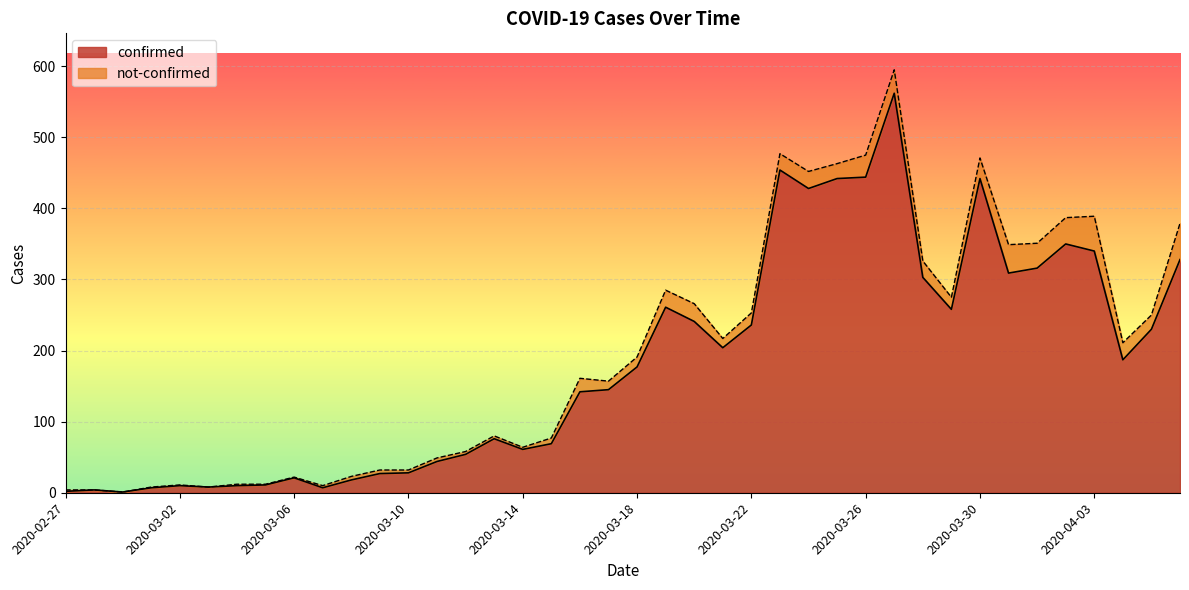

Reading left to right, what are all the values shown in this chart?

2020-02-27=2	2020-02-28=4	2020-02-29=1	2020-03-01=7	2020-03-02=10	2020-03-03=8	2020-03-04=10	2020-03-05=11	2020-03-06=21	2020-03-07=7	2020-03-08=18	2020-03-09=27	2020-03-10=28	2020-03-11=44	2020-03-12=54	2020-03-13=76	2020-03-14=61	2020-03-15=69	2020-03-16=142	2020-03-17=145	2020-03-18=177	2020-03-19=261	2020-03-20=241	2020-03-21=204	2020-03-22=236	2020-03-23=454	2020-03-24=428	2020-03-25=442	2020-03-26=444	2020-03-27=562	2020-03-28=303	2020-03-29=258	2020-03-30=442	2020-03-31=309	2020-04-01=316	2020-04-02=350	2020-04-03=340	2020-04-04=187	2020-04-05=230	2020-04-06=328